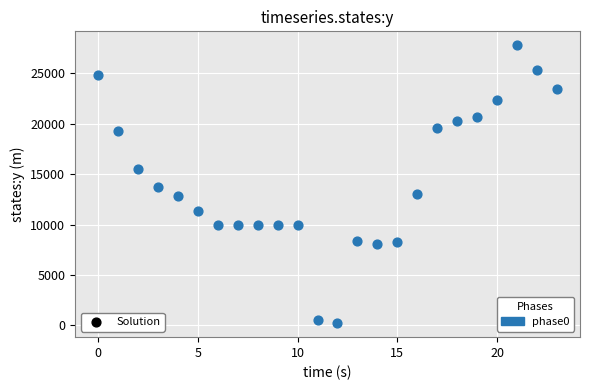

What is the range of Y values (max minus min)?

27600